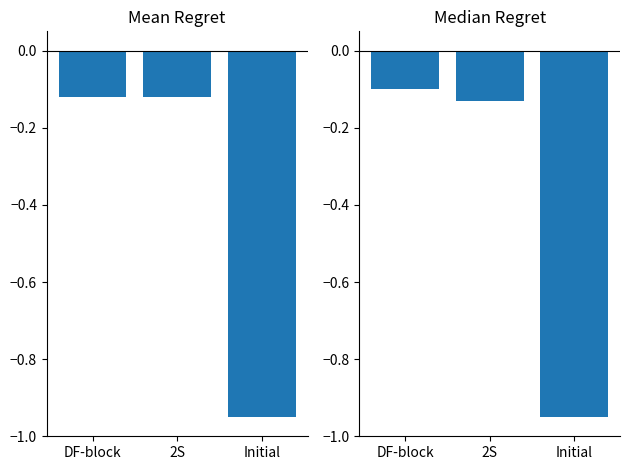

How many groups of bars are there?

3